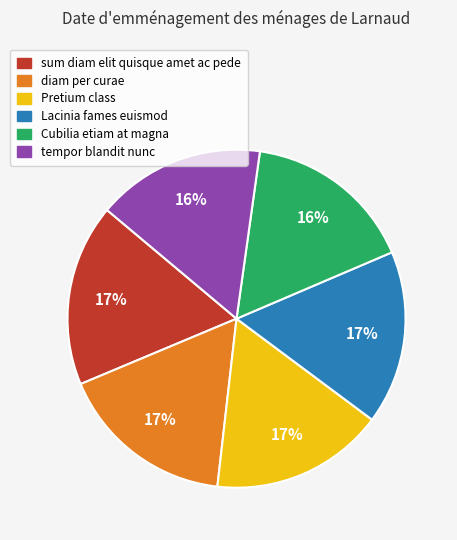

True or false: tempor blandit nunc accounts for 8% of the total.

False